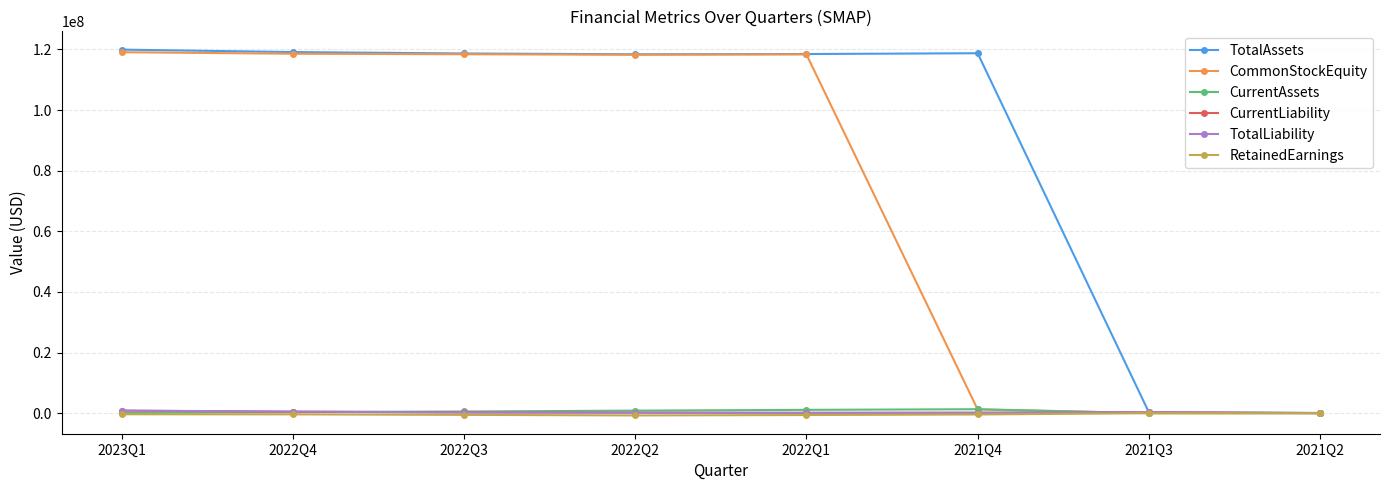

At how many categories does at least one series exceed 30434288?

6